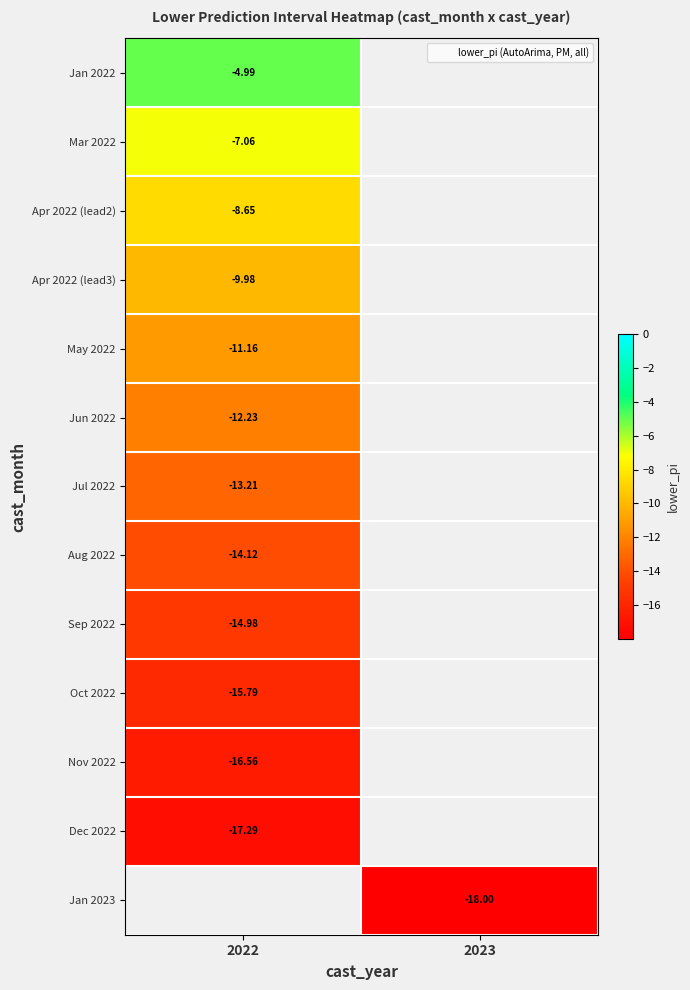

What is the highest value of the Aug 2022 series?

-14.1